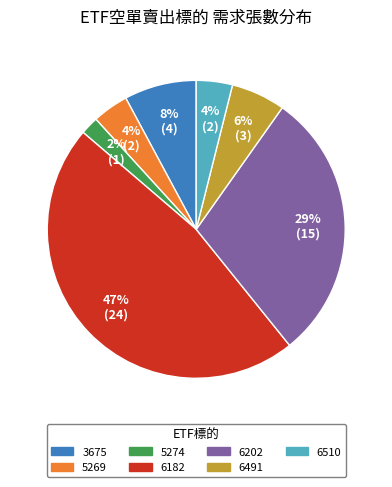

Does 6491 account for over 50% of the chart?

No